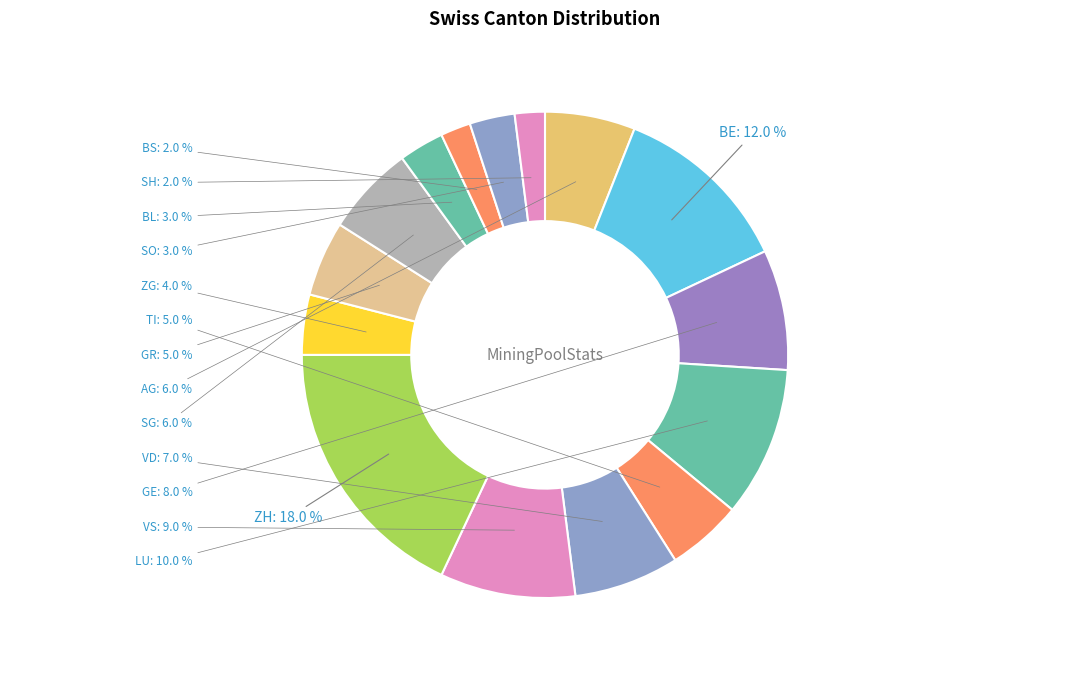

To the nearest percent, what portion does GR represent?

5%